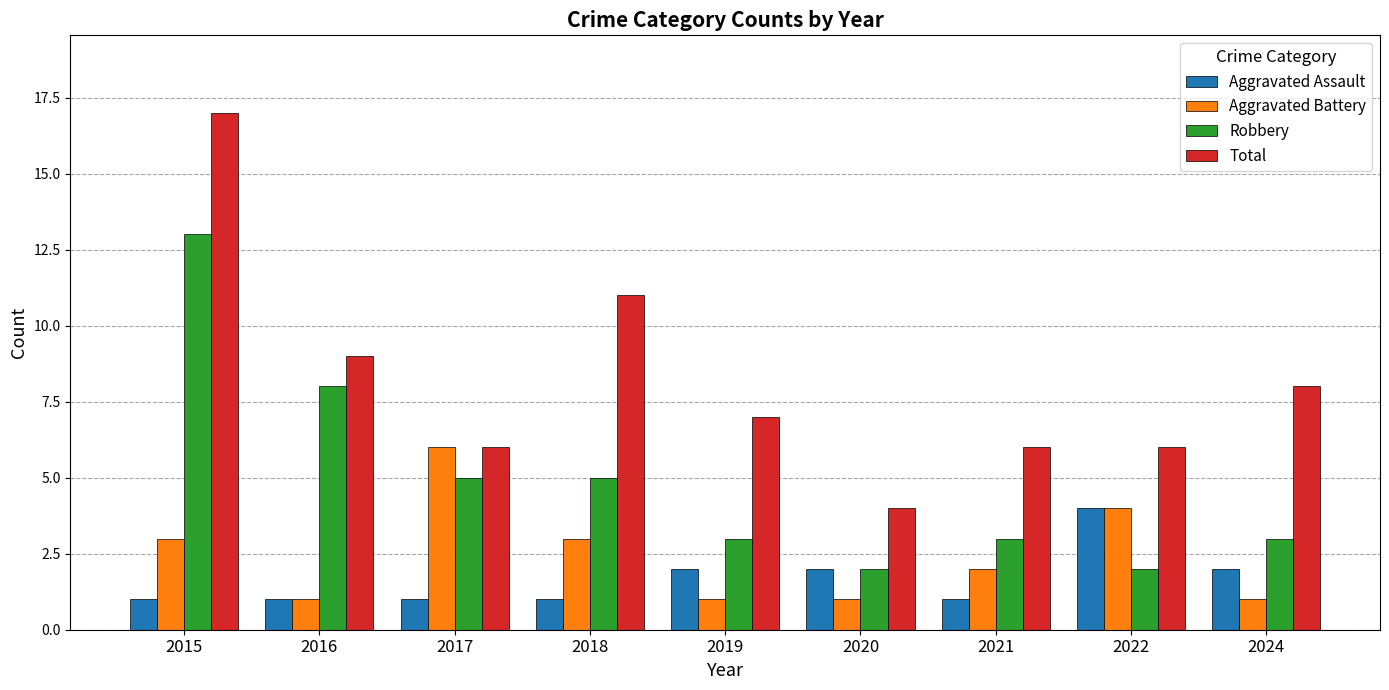

What is the total value across all series at 2015?

34